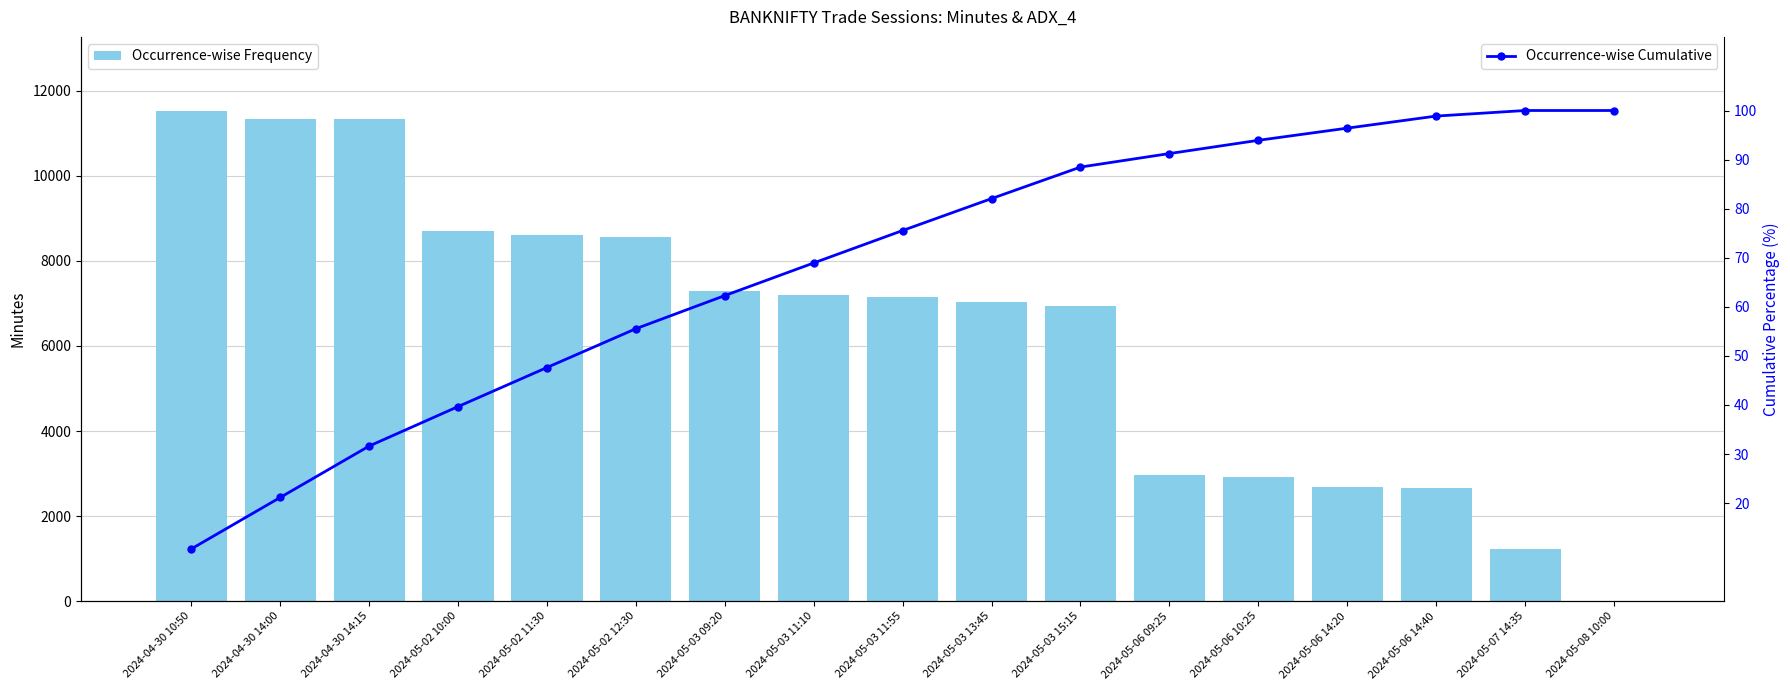

What is the difference between the Occurrence-wise Cumulative values at 2024-05-02 11:30 and 2024-04-30 14:00?

26.5